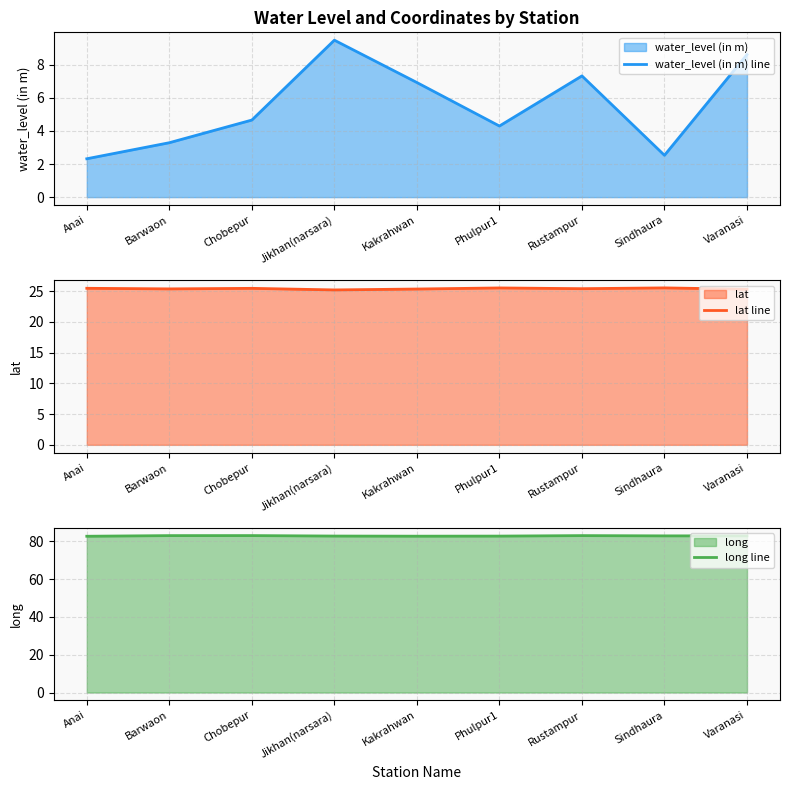

What is the greatest value displayed?

83.1